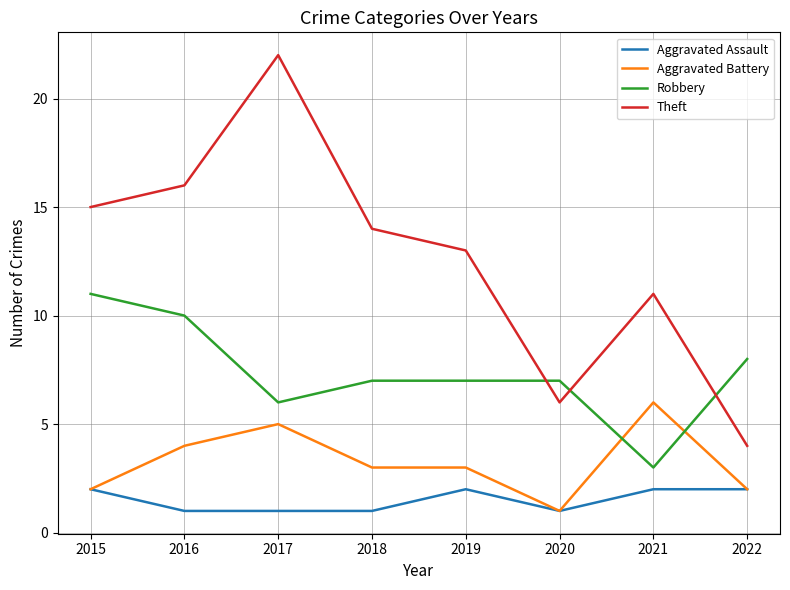

What value does the Robbery series have at 2022?

8